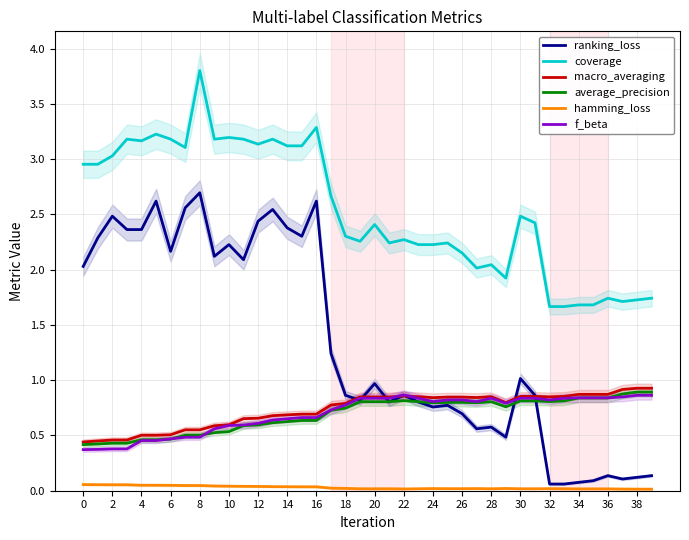

True or false: coverage and hamming_loss intersect in this chart.

False